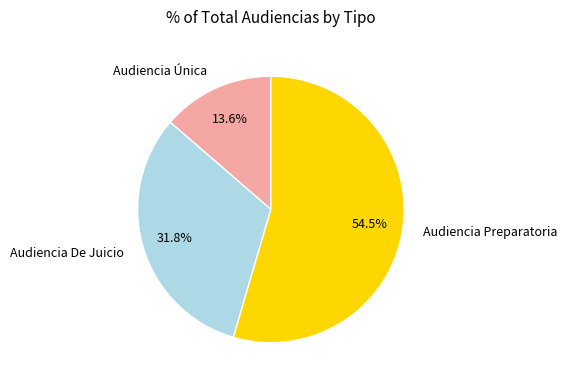

How many slices are in this pie chart?

3